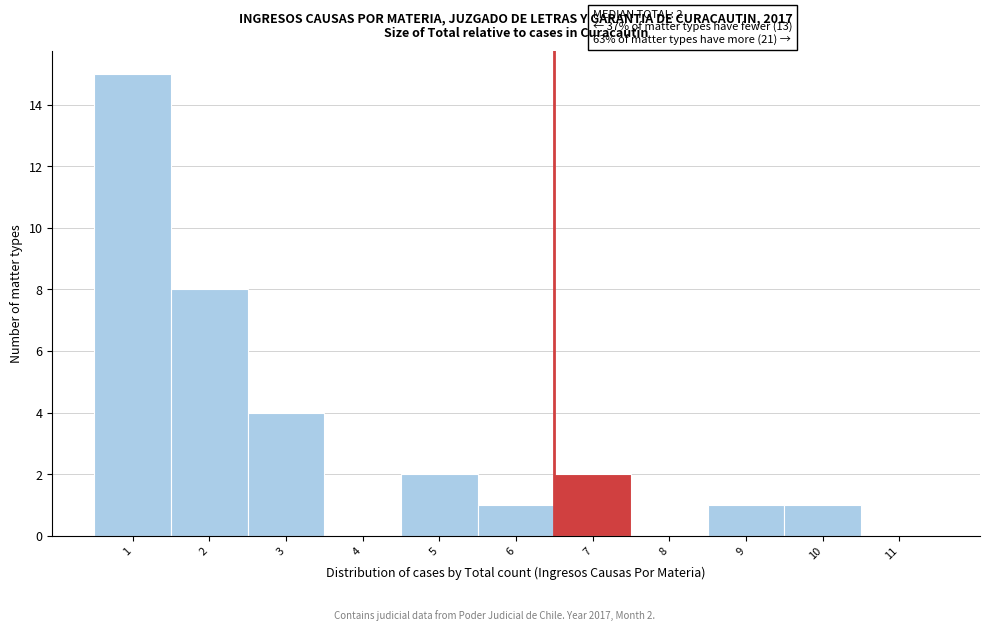

Reading left to right, transcribe all the data shown in this chart.

1=15	2=8	3=4	4=0	5=2	6=1	7=2	8=0	9=1	10=1	11=0